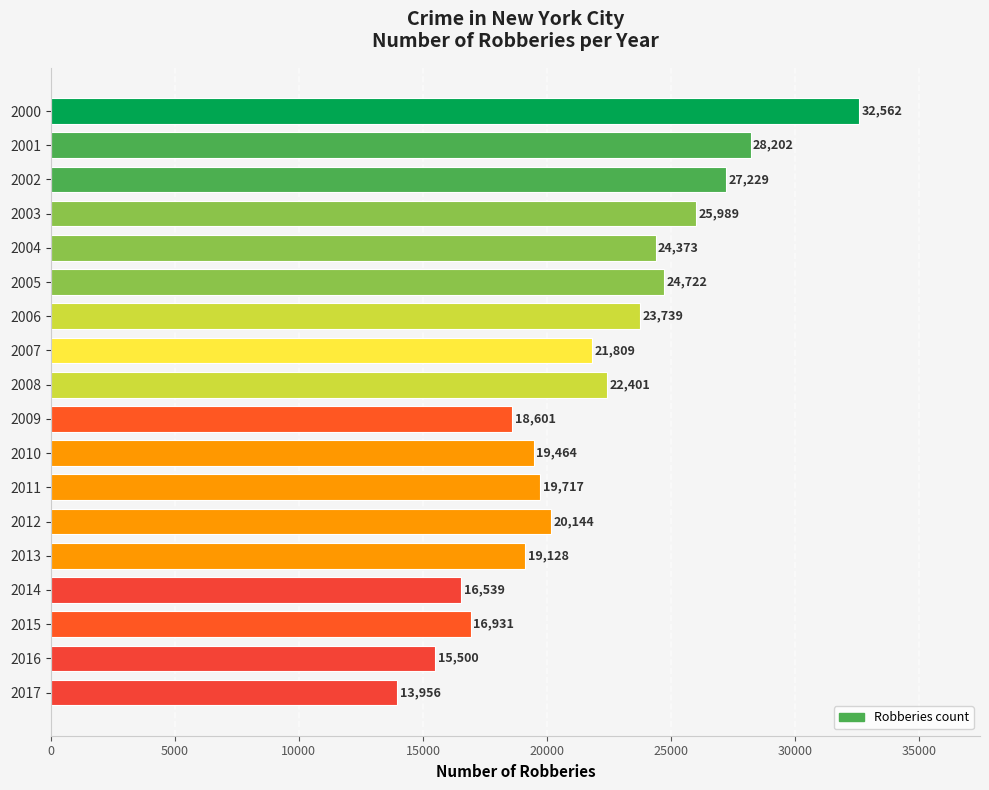

What is the difference between the second highest and minimum values?

14246